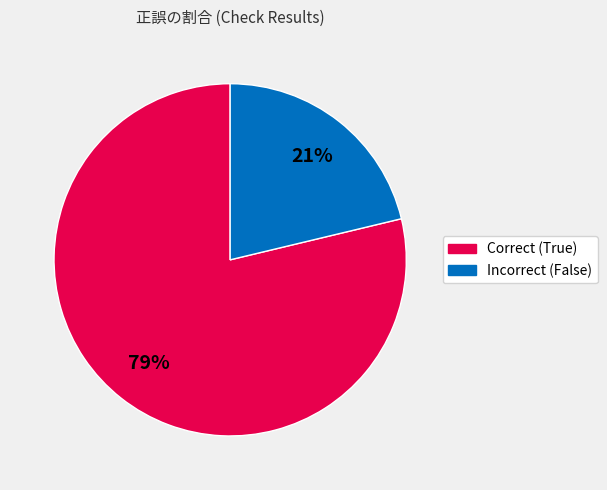

What is the largest slice in the pie chart?

Correct (True)